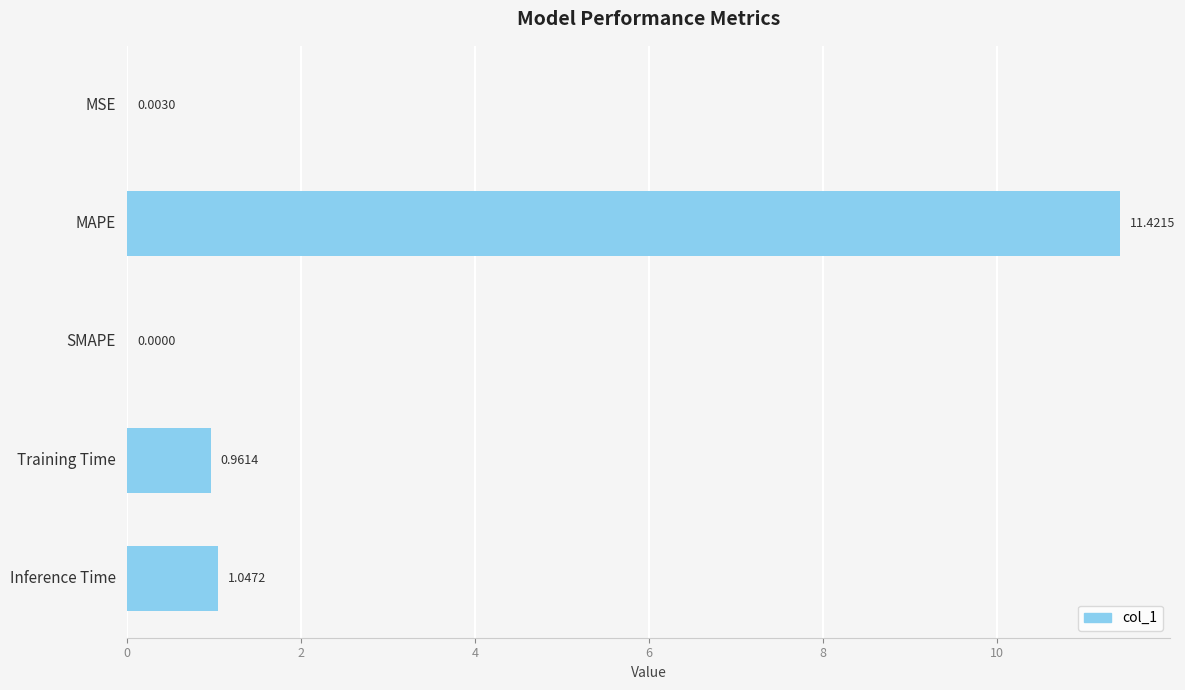

What is the sum of all values?

13.4